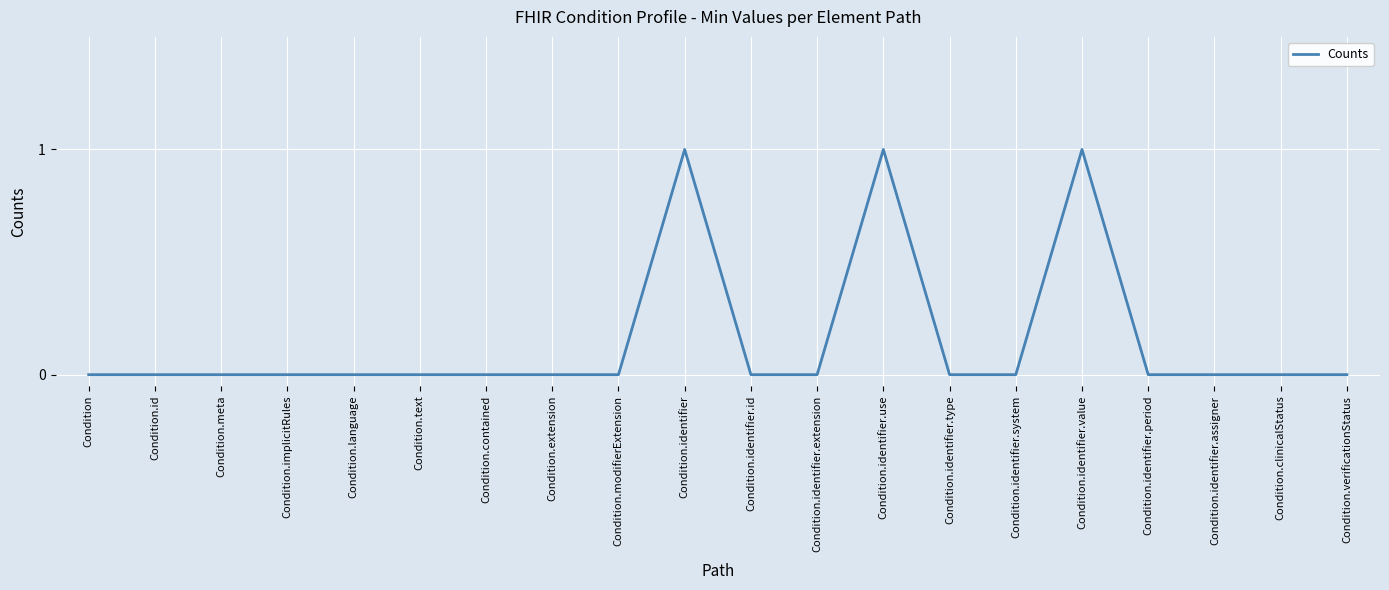

How many lines are shown in the chart?

1